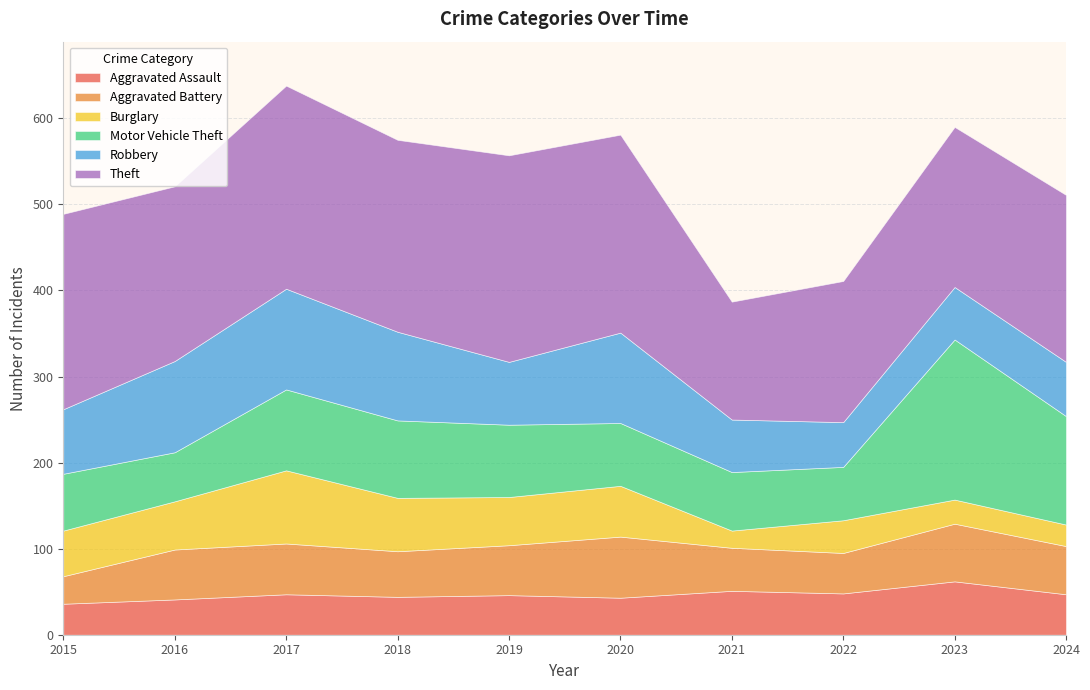

List the series in order of their peak value, lowest first.

Aggravated Assault, Aggravated Battery, Burglary, Robbery, Motor Vehicle Theft, Theft